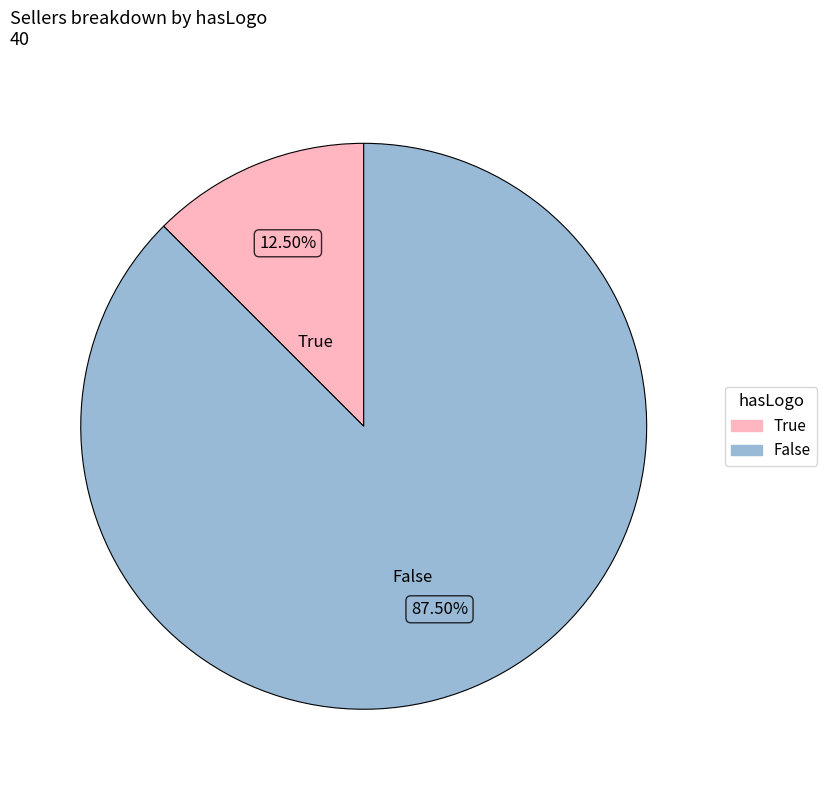

To the nearest percent, what is the difference between the True and False slice percentages?

75%